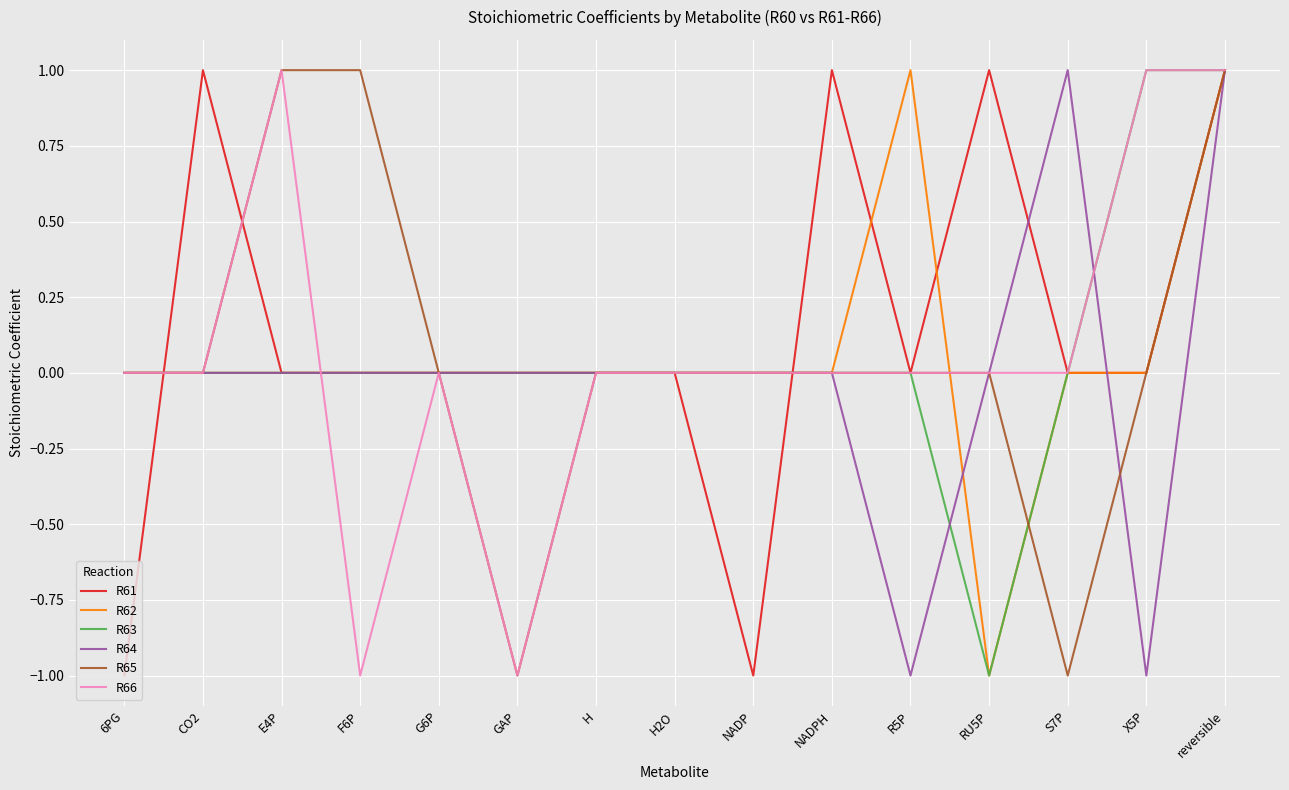

What are all the series names shown in the legend?

R61, R62, R63, R64, R65, R66